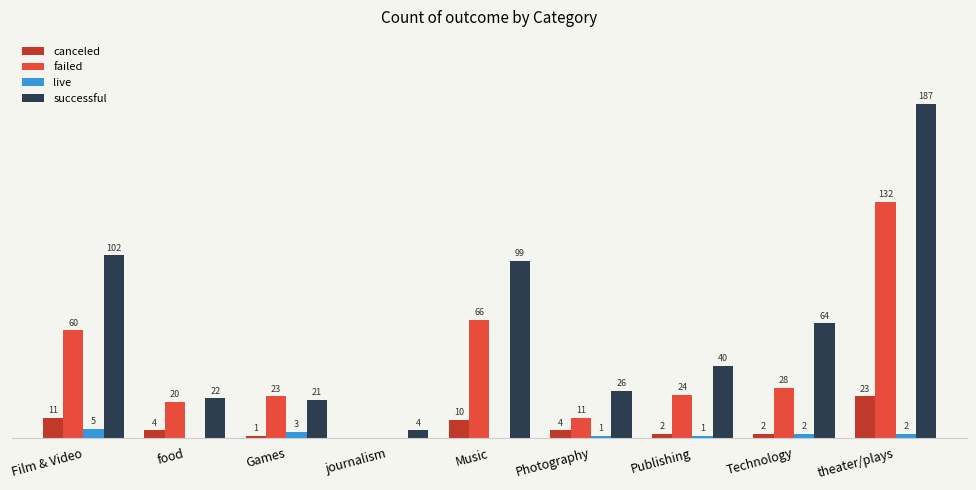

At which label does successful reach its peak?

theater/plays